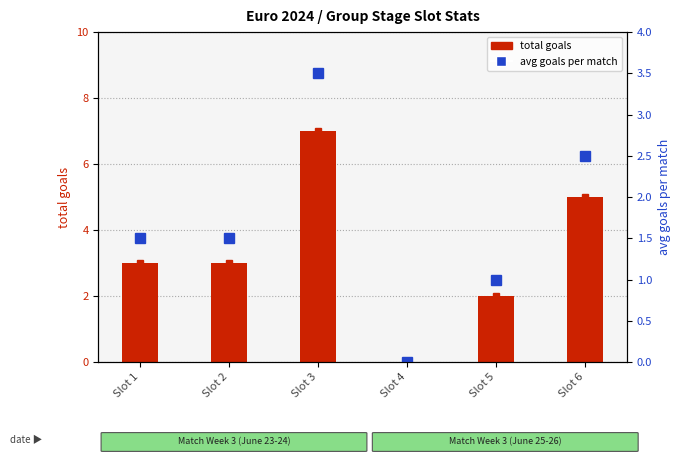

List the labels in order of total goals value, smallest first.

Slot 4, Slot 5, Slot 1, Slot 2, Slot 6, Slot 3